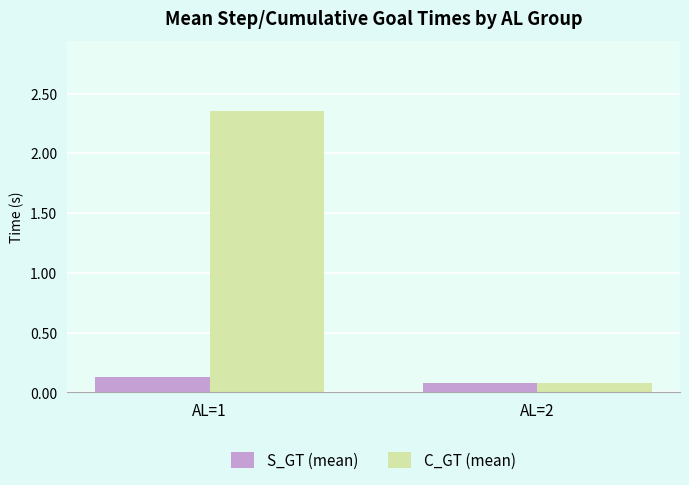

Which series has the largest range (max minus min)?

C_GT (mean)